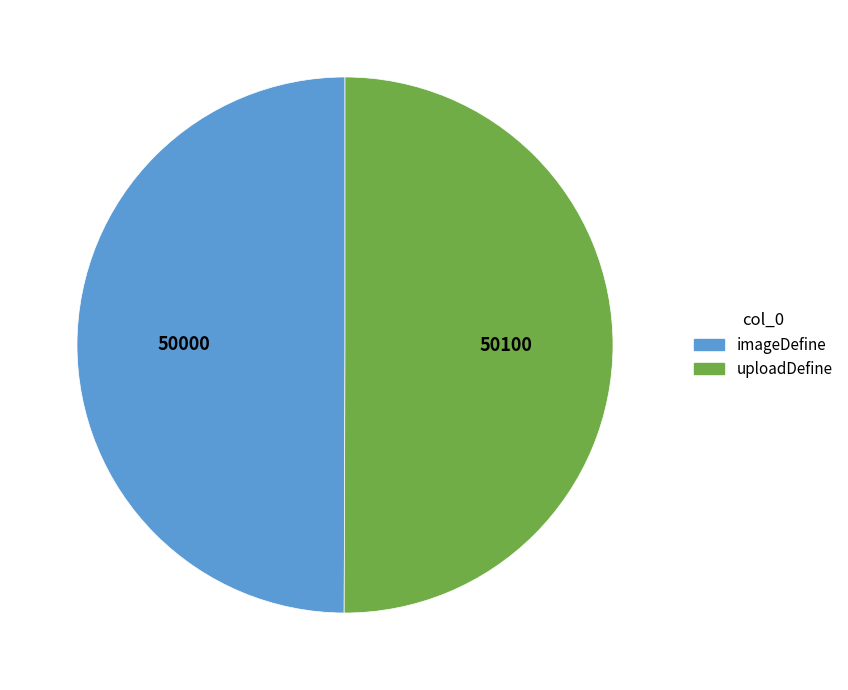

What is the ratio of the value at uploadDefine to the value at imageDefine?

1.0